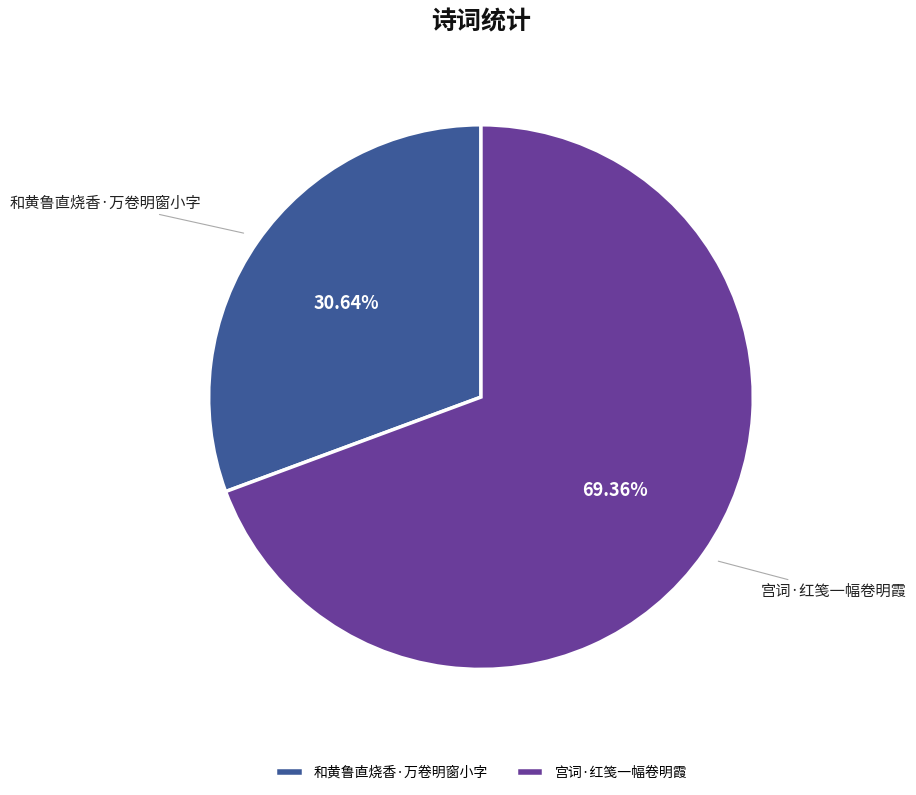

Approximately how many times larger is the value at 和黄鲁直烧香·万卷明窗小字 compared to 宫词·红笺一幅卷明霞?

0.4